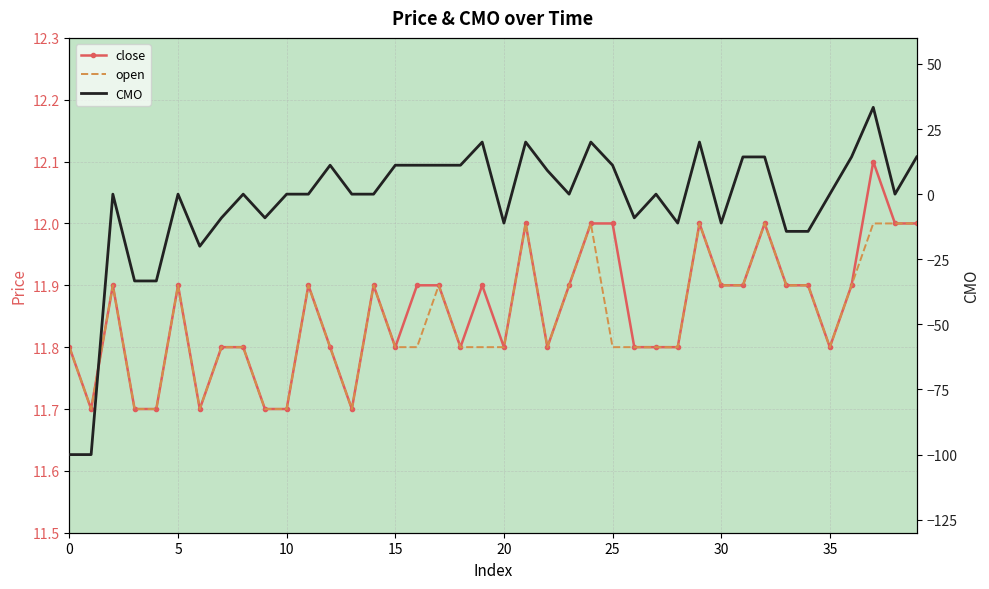

True or false: open has a value of 6.6 at 0.

False